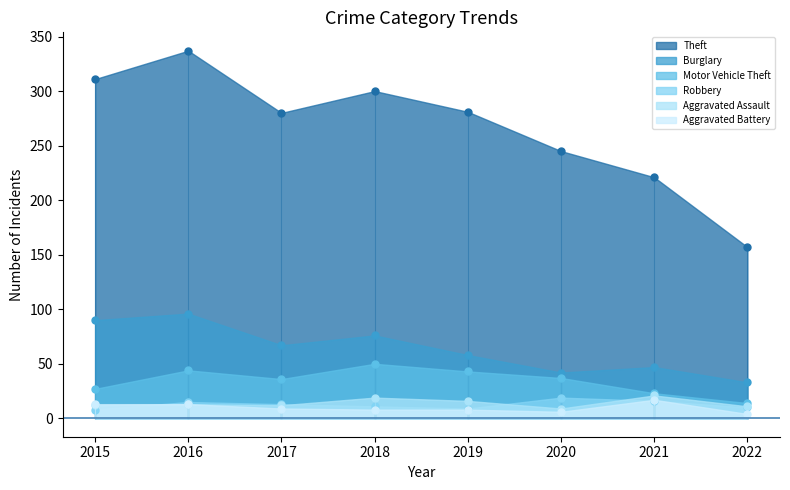

What is the difference between the maximum and minimum values in the Aggravated Assault series?

12